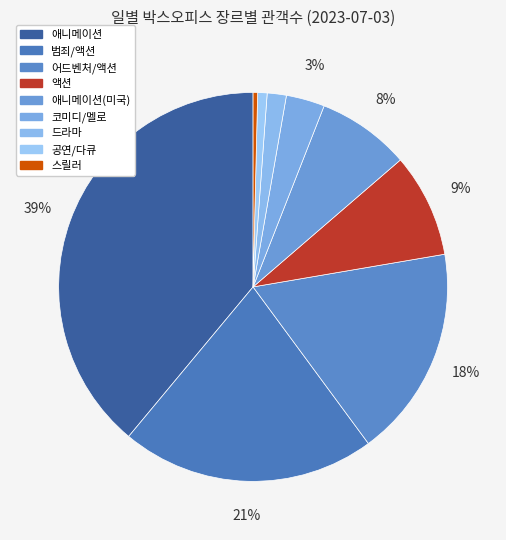

Is there a majority slice in this chart?

No